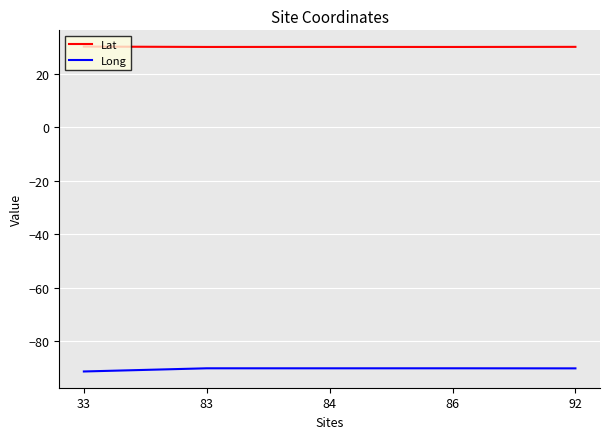

The value of Lat at 86 is 30.0. True or false?

True